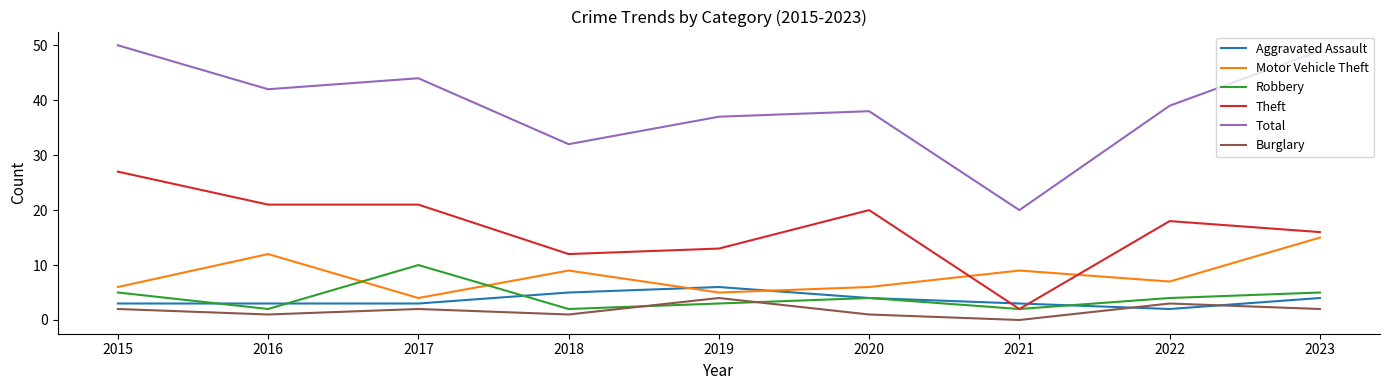

After their last crossing, which series has the higher values: Burglary or Robbery?

Robbery